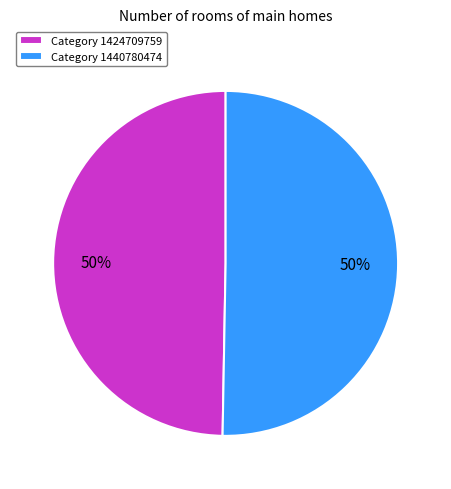

What is the ratio of the value at Category 1424709759 to the value at Category 1440780474?

1.0